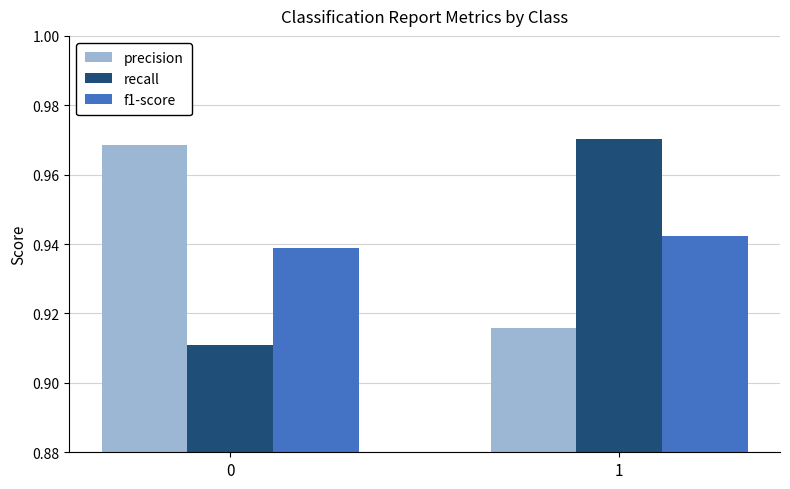

Count the f1-score values in the range 0 to 1.

2